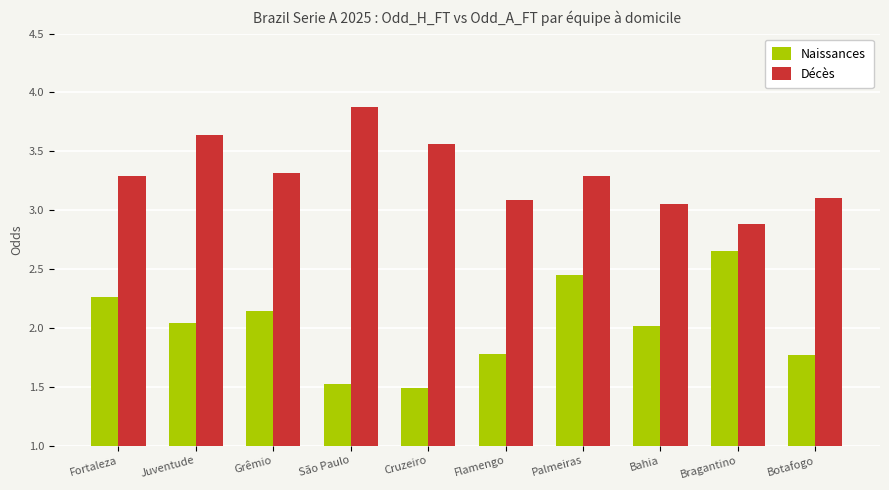

At São Paulo, list the series in order from smallest to largest.

Naissances, Décès